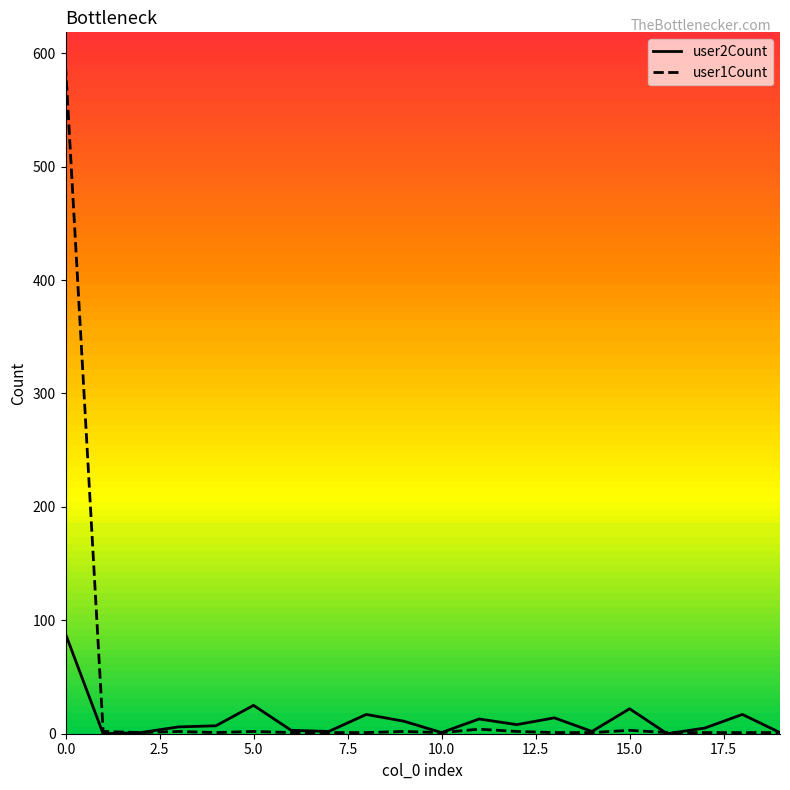

List the series in order of their peak value, lowest first.

user2Count, user1Count